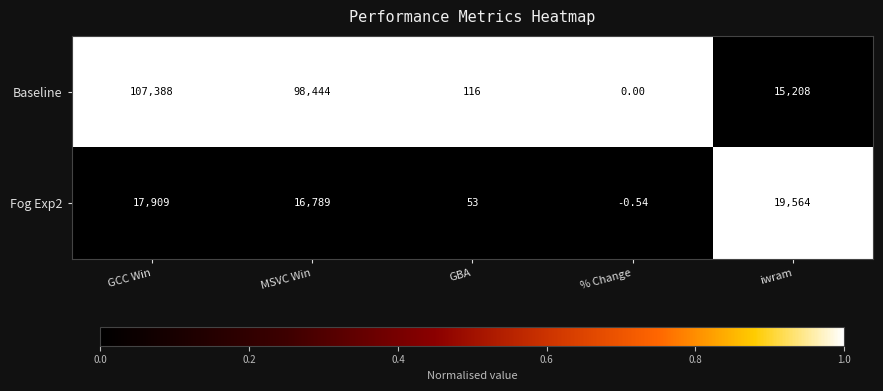

Which series has the largest range (max minus min)?

Baseline